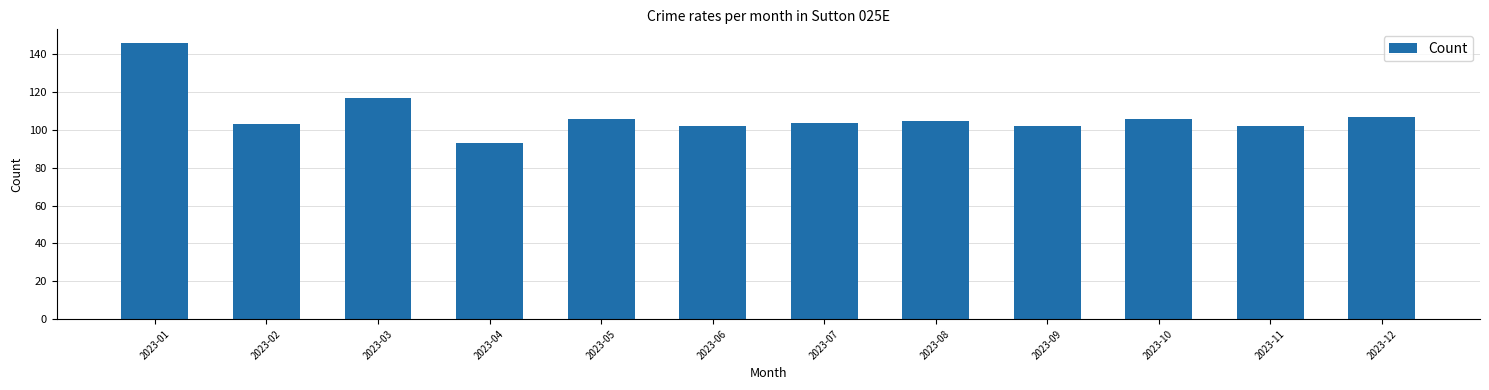

What is the difference between the maximum and minimum values?

53